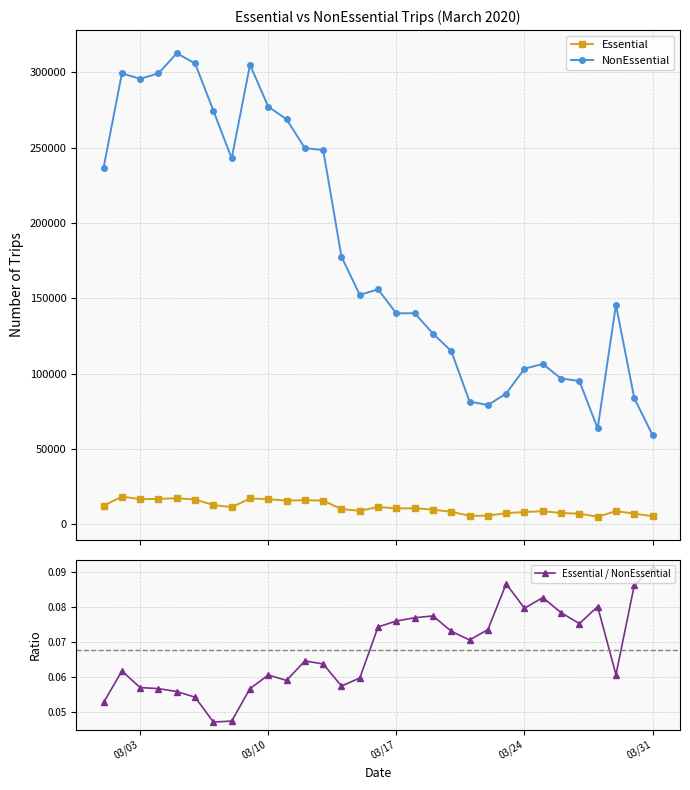

Does the chart display data point markers on the line(s)?

Yes